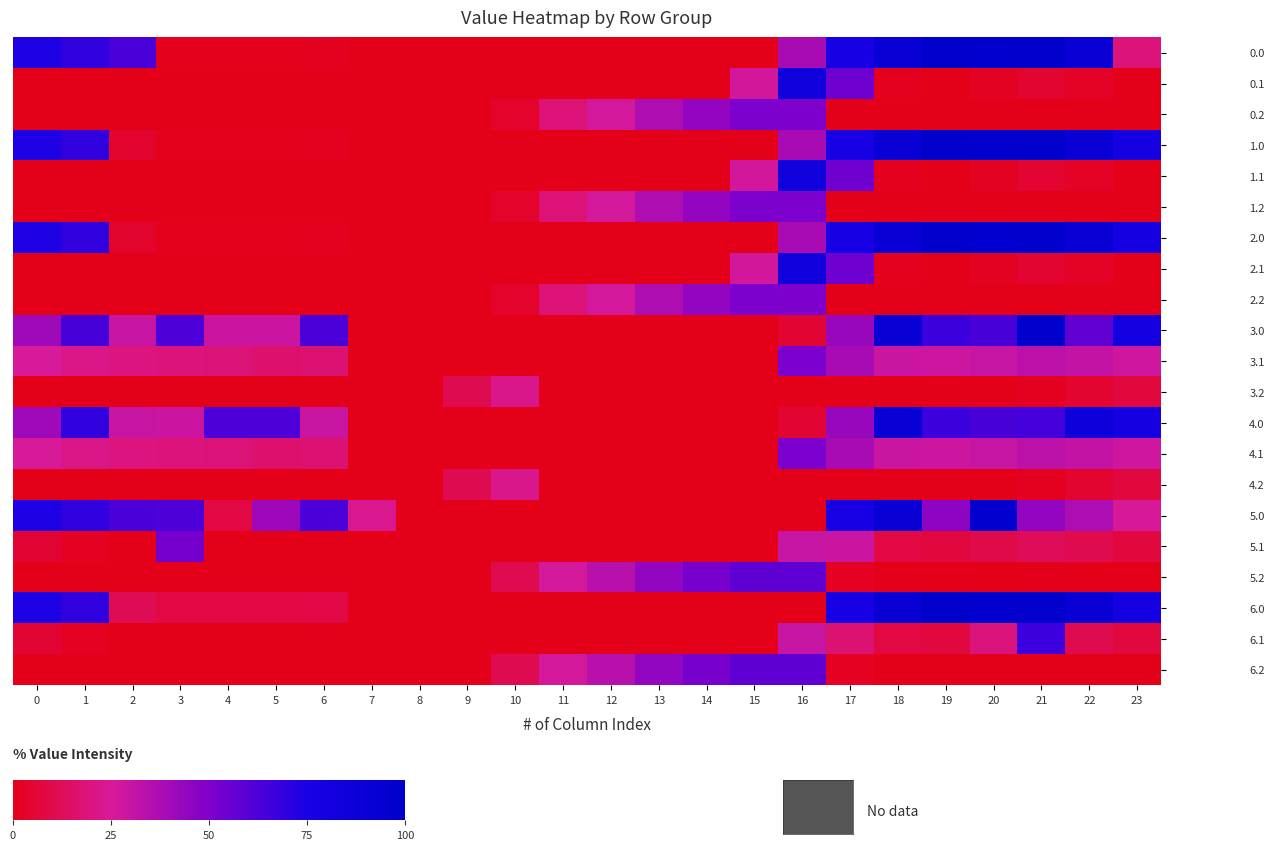

At which category is the sum across all series the highest?

16